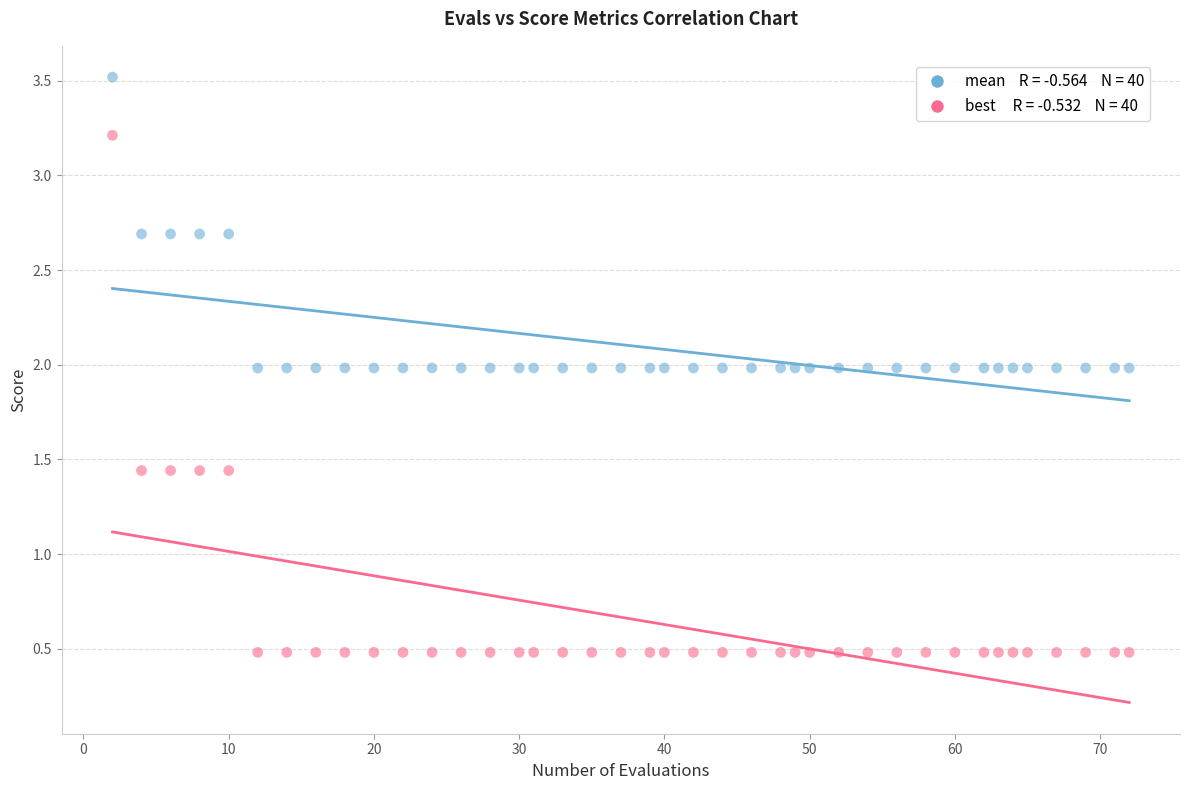

Across all data points, what is the range of X values (max minus min)?

70.0